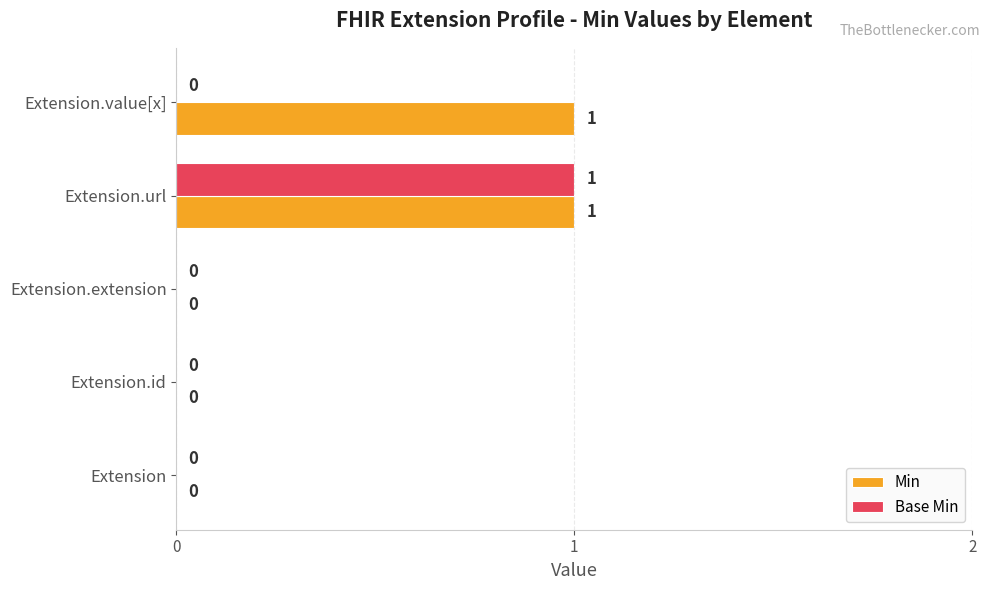

How many Min values are between 0 and 1?

5